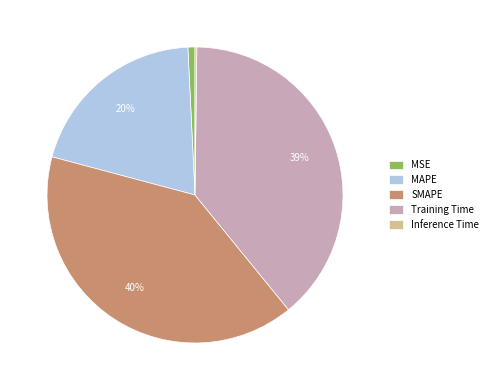

To the nearest percent, what is the average slice percentage?

20%